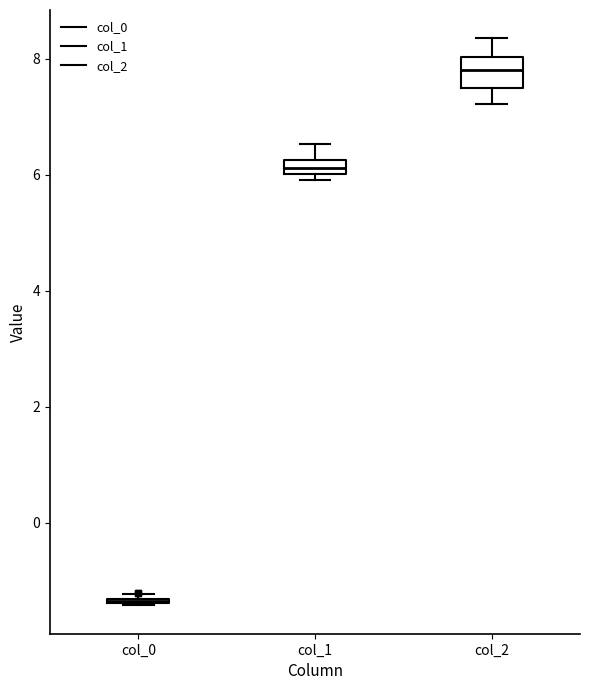

Which box is the tallest, from its lower edge to its upper edge?

col_2